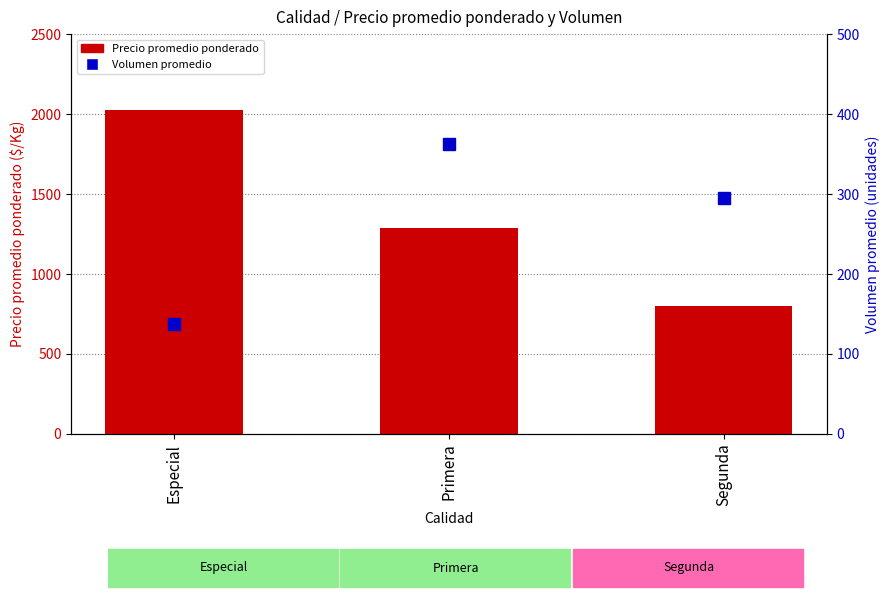

What is the label of the 2nd bar from the left?

Primera